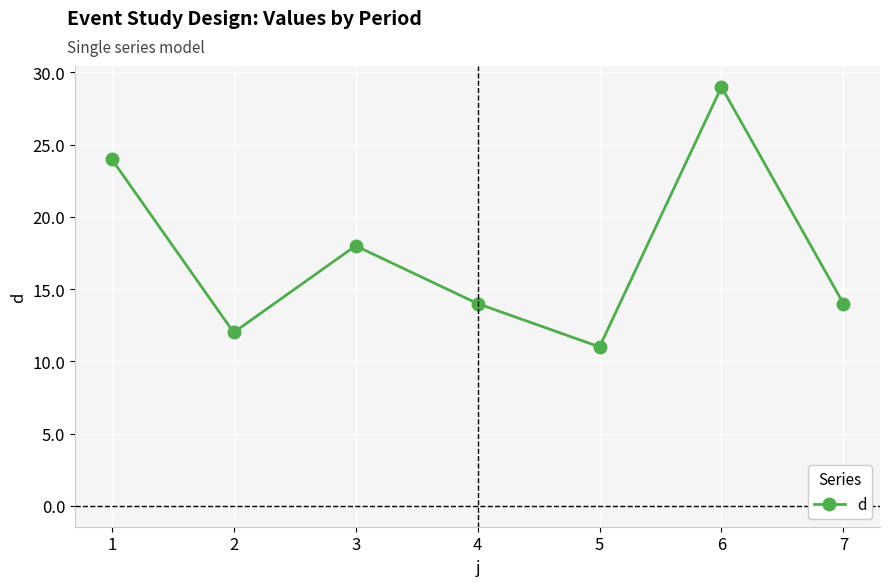

Reading left to right, extract all data points from this chart.

24	12	18	14	11	29	14